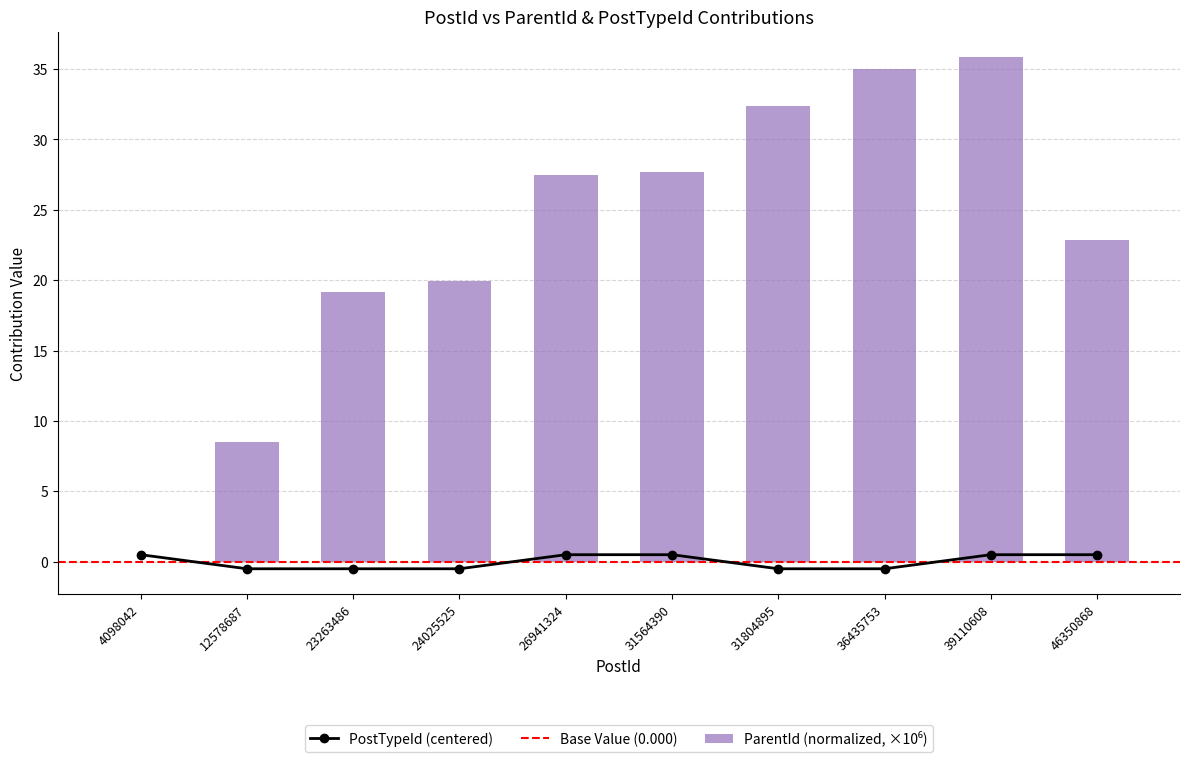

At 24025525, list the series in order from smallest to largest.

PostTypeId, ParentId